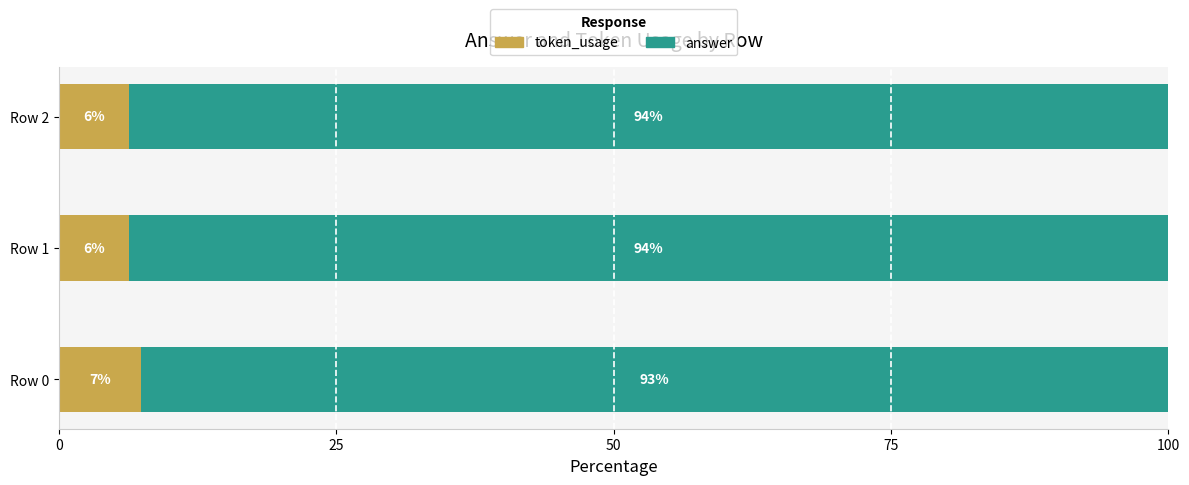

What is the total value across all series at Row 0?

100.0